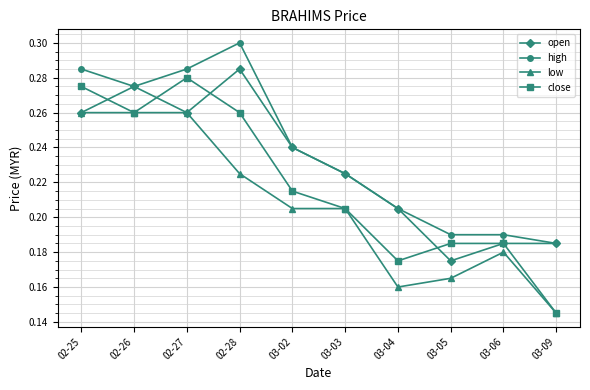

The value of close at 02-26 is 0.3. True or false?

True